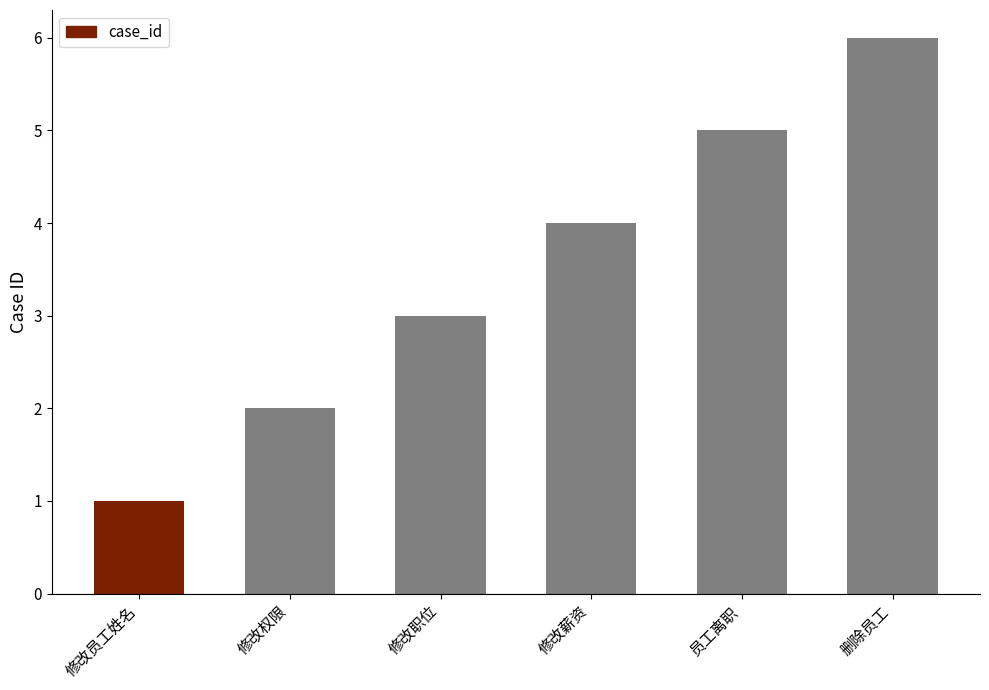

Reading left to right, transcribe all the data shown in this chart.

修改员工姓名=1	修改权限=2	修改职位=3	修改薪资=4	员工离职=5	删除员工=6